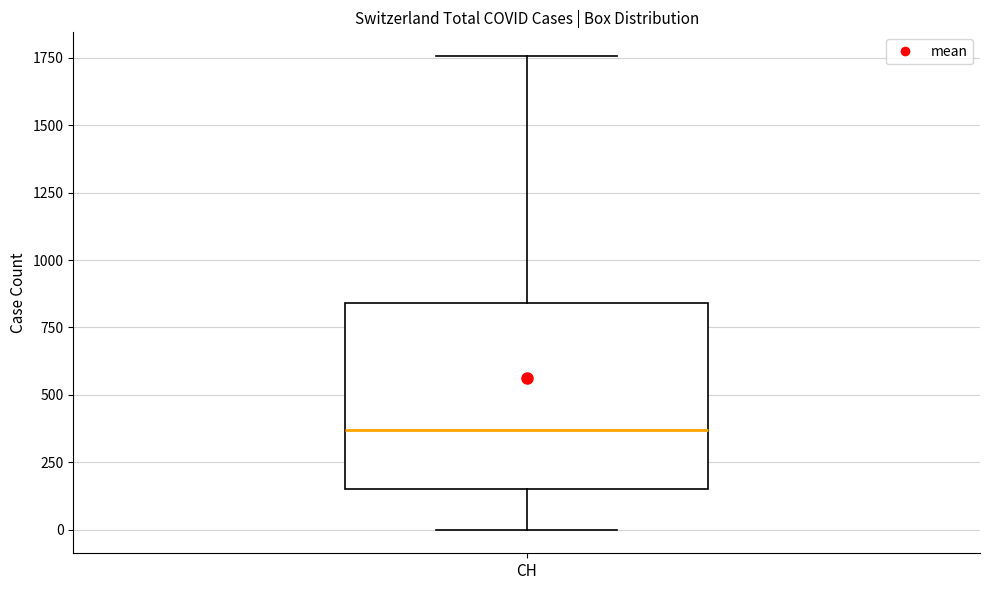

Transcribe this box plot: give where the median line is, the range the box spans, and where the two whiskers end, as read against the y-axis. The values are not printed on the chart, so give them approximately, as read against the axis.

median 350, box 150 to 850, whiskers 0 to 1750